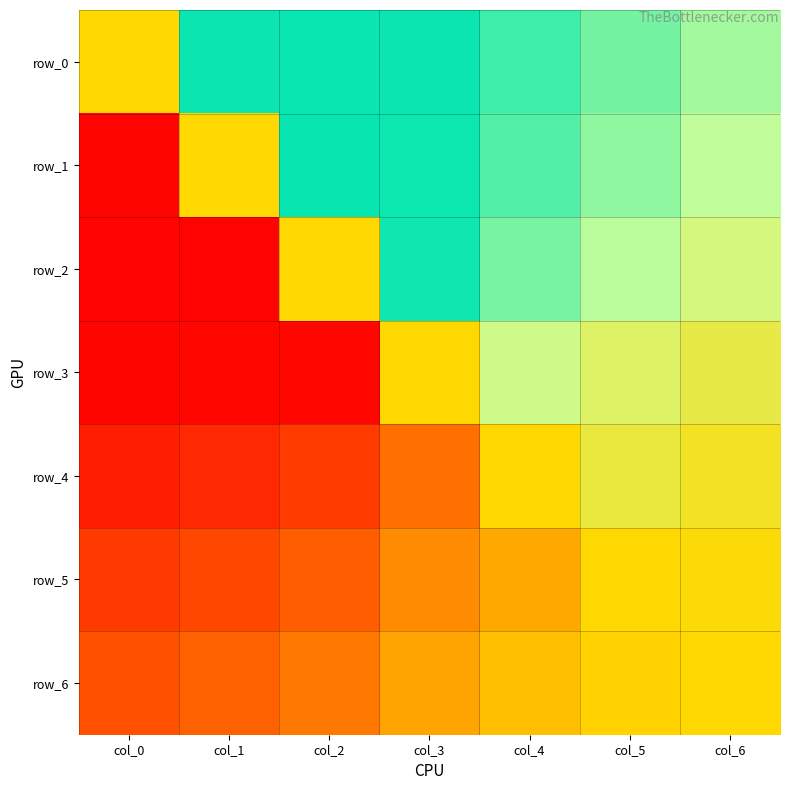

At col_2, list the series in order from smallest to largest.

row_3, row_4, row_5, row_6, row_2, row_0, row_1